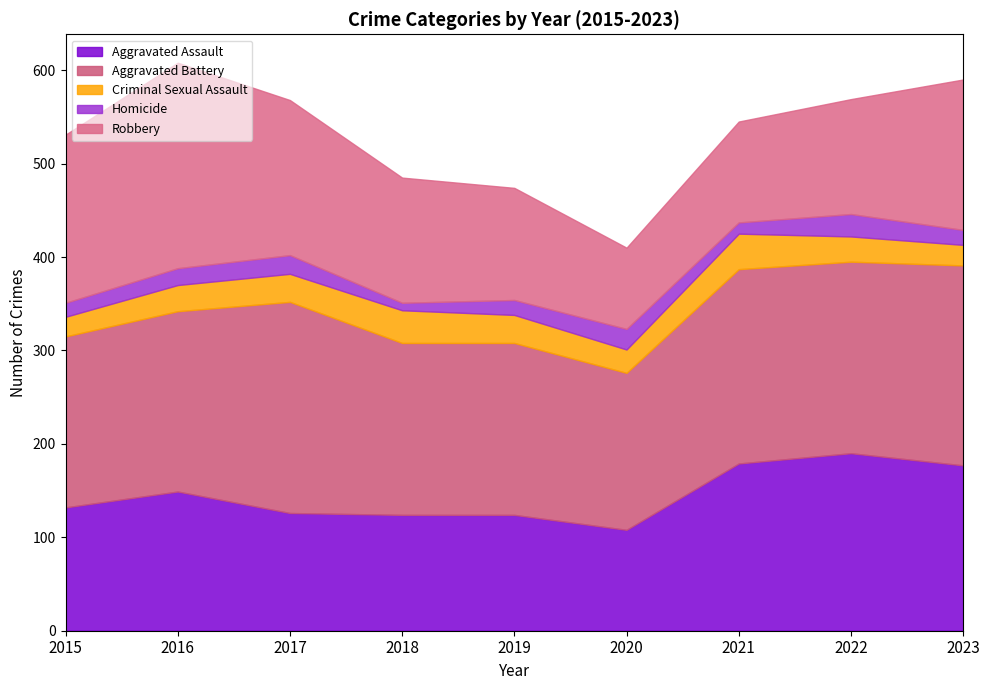

Reading left to right, extract all data points from this chart.

Aggravated Assault: 2015=132	2016=149	2017=126	2018=124	2019=124	2020=108	2021=179	2022=190	2023=177
Aggravated Battery: 2015=183	2016=193	2017=226	2018=184	2019=184	2020=168	2021=208	2022=205	2023=214
Criminal Sexual Assault: 2015=21	2016=28	2017=30	2018=35	2019=30	2020=25	2021=38	2022=27	2023=22
Homicide: 2015=15	2016=18	2017=20	2018=8	2019=16	2020=22	2021=12	2022=24	2023=16
Robbery: 2015=180	2016=220	2017=166	2018=134	2019=120	2020=87	2021=108	2022=123	2023=161